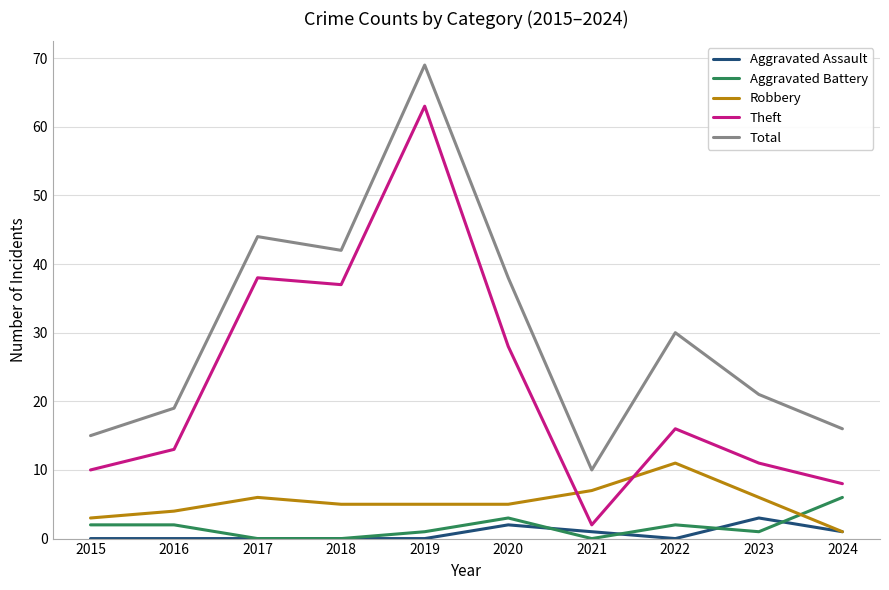

The Theft series shows 13 at 2016. True or false?

True